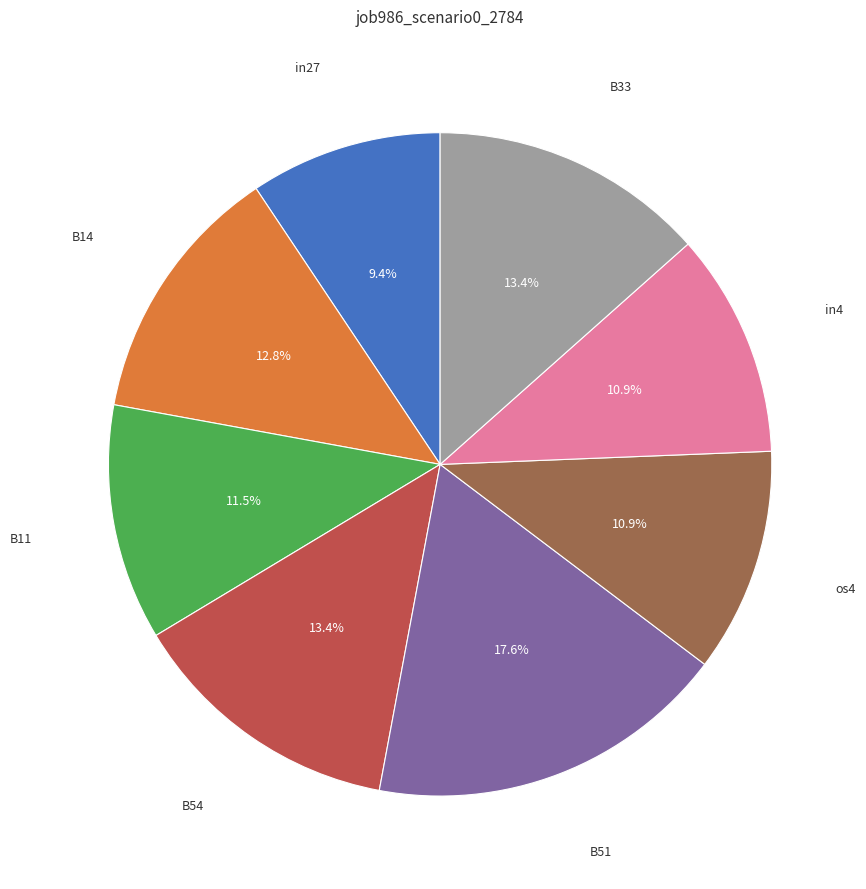

Is there any slice that represents more than half of the pie?

No